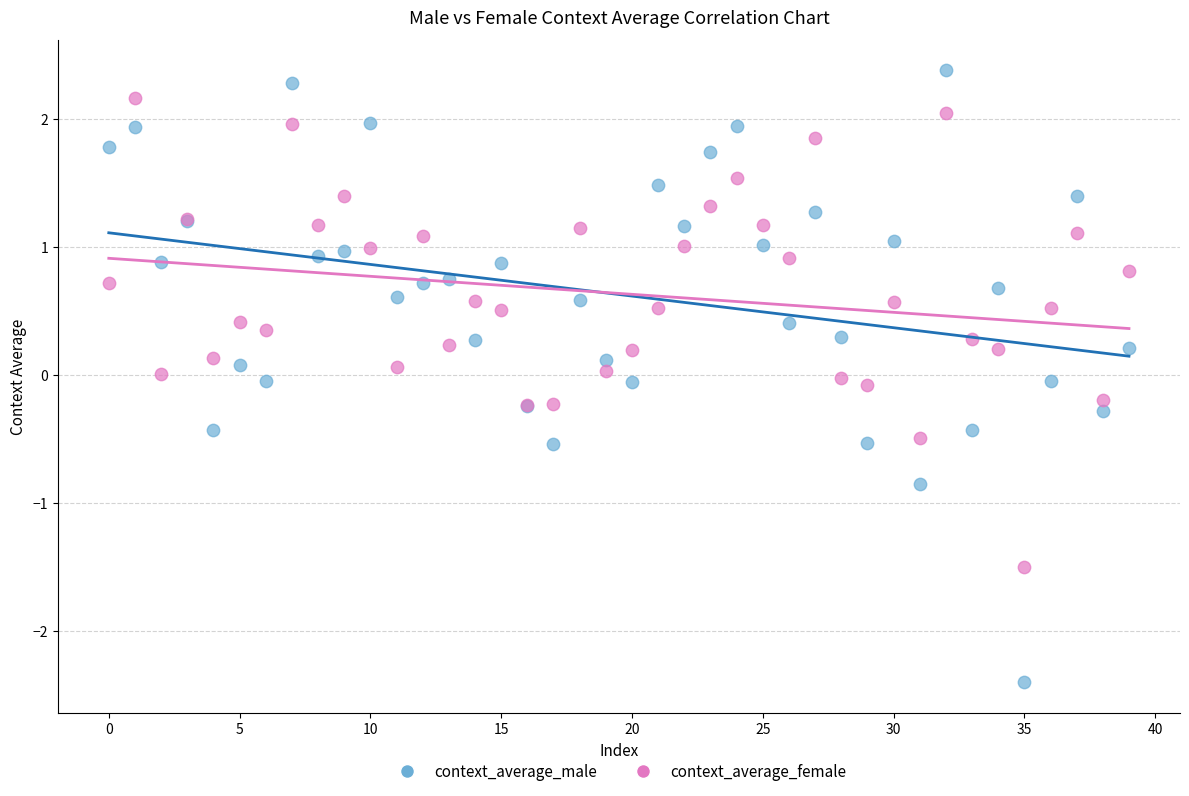

Which series contains the lowest Y value?

context_average_male